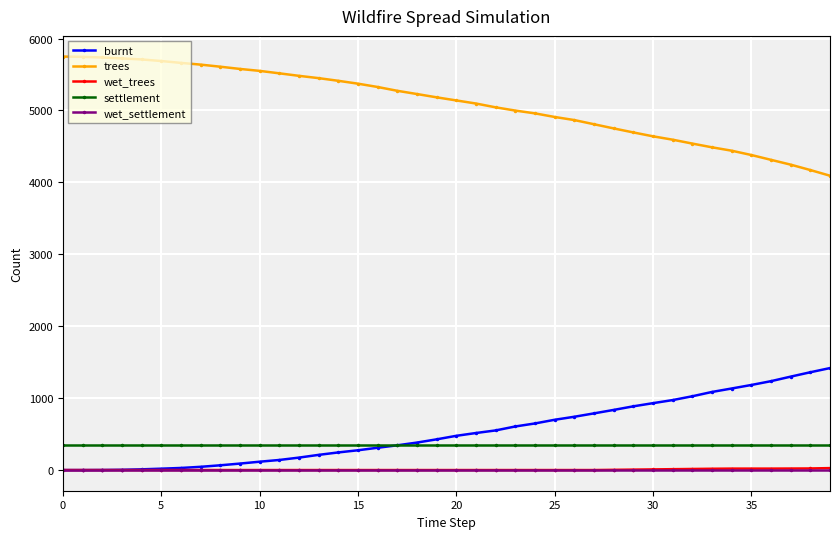

True or false: wet_trees and settlement cross at least once.

False